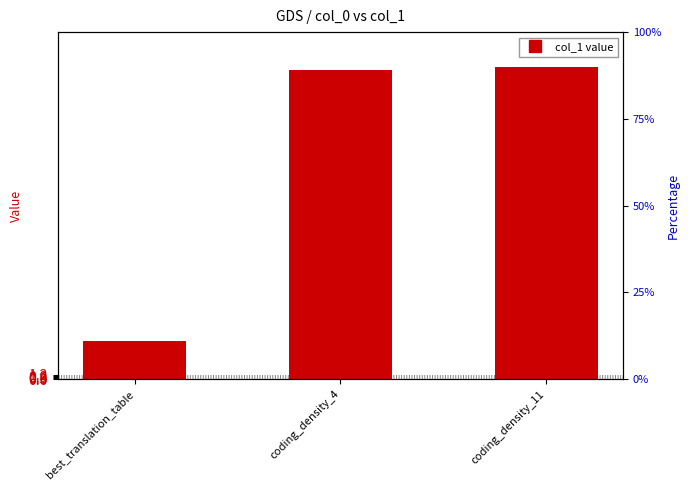

What is the average value?

63.3